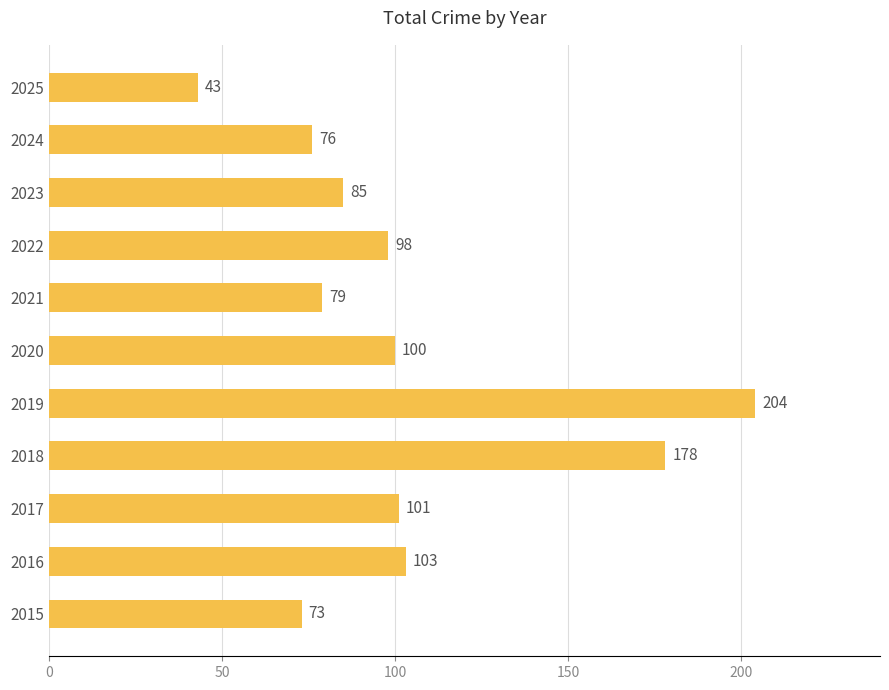

Rank the categories by value from highest to lowest.

2019, 2018, 2016, 2017, 2020, 2022, 2023, 2021, 2024, 2015, 2025